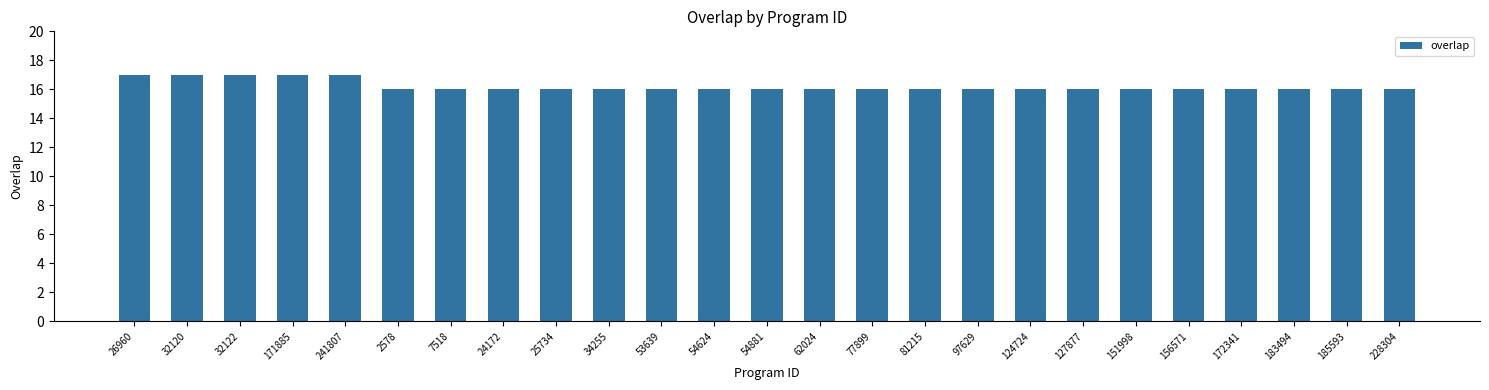

What is the sum of the values at 24172 and 151998?

32